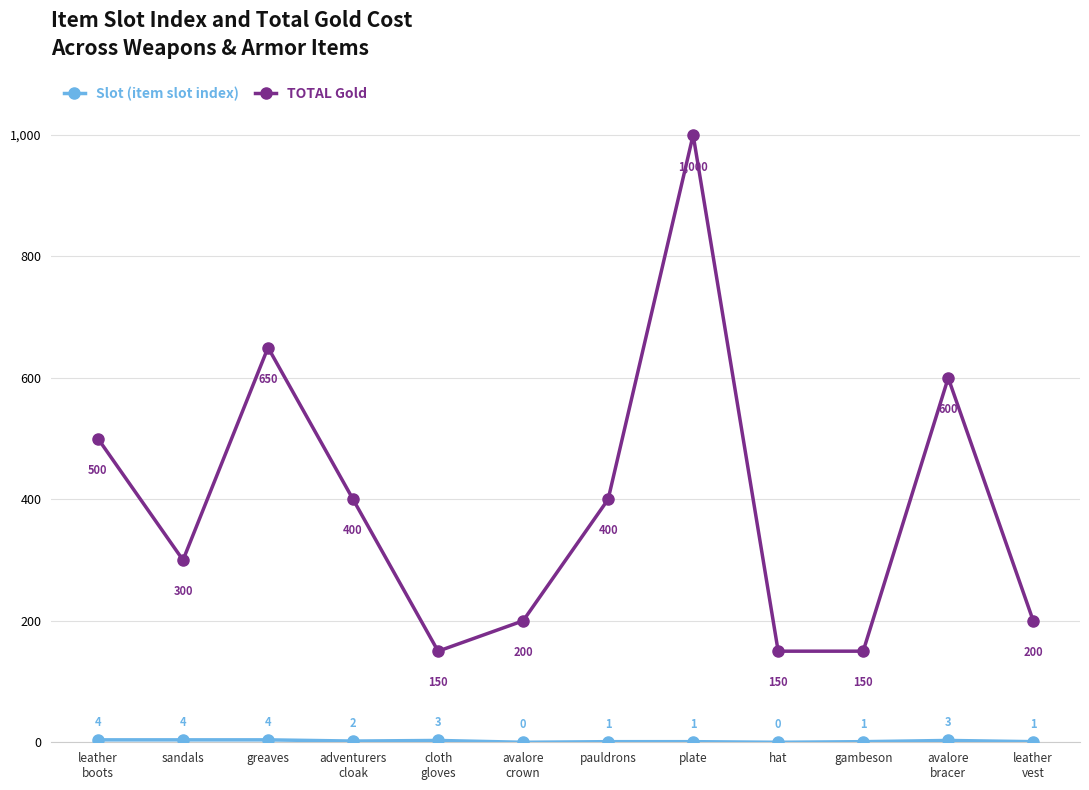

Which series has the largest total across all categories?

TOTAL Gold